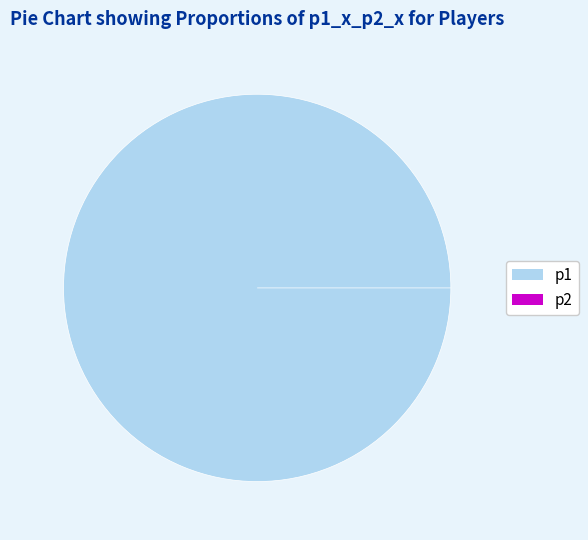

To the nearest percent, what is the average slice percentage?

50%